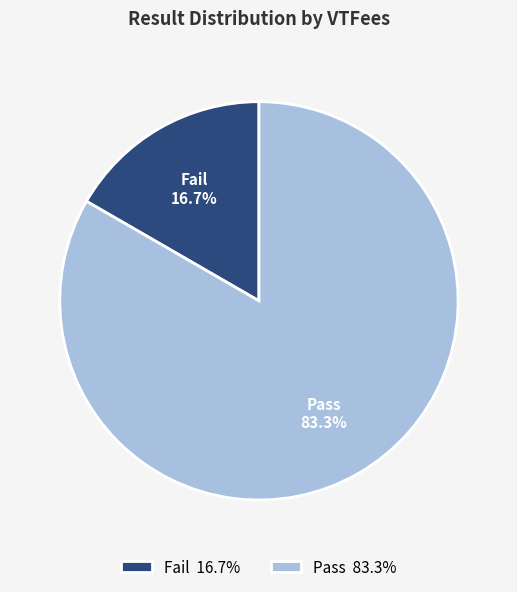

To the nearest percent, what is the difference between the largest and smallest slice percentages?

67%